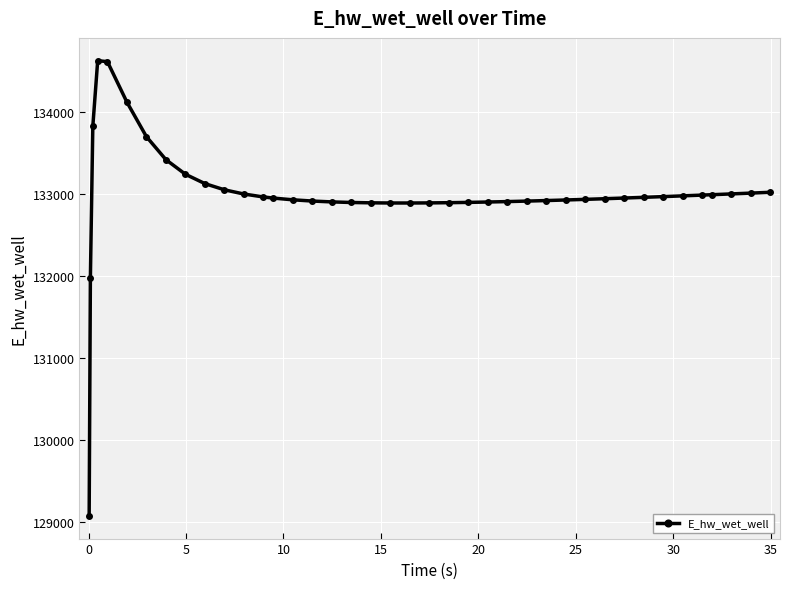

What is the greatest value displayed?

134631.9